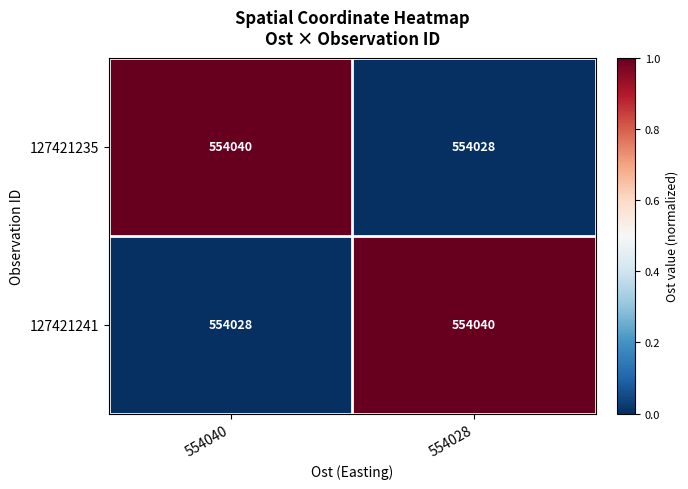

What is the spread (max minus min) of values at 554028?

12